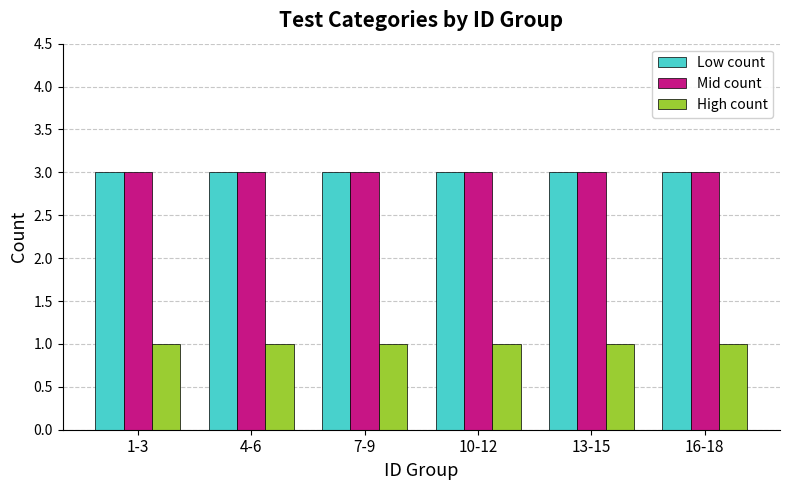

How many bars are there in each group?

3